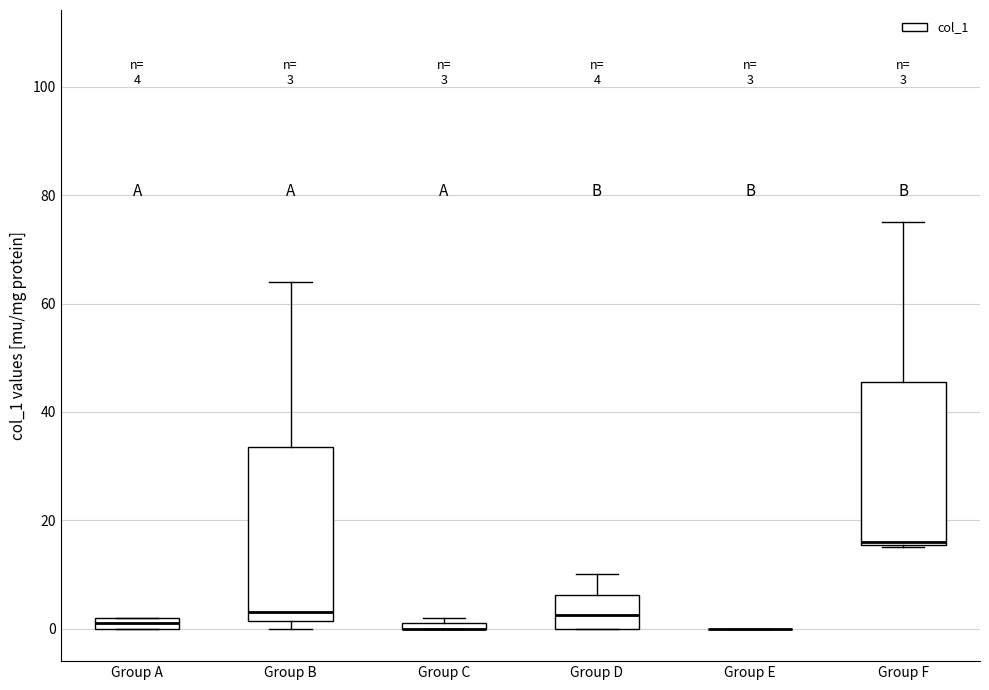

Comparing the boxes themselves (not the whiskers), which one is the tallest?

Group B